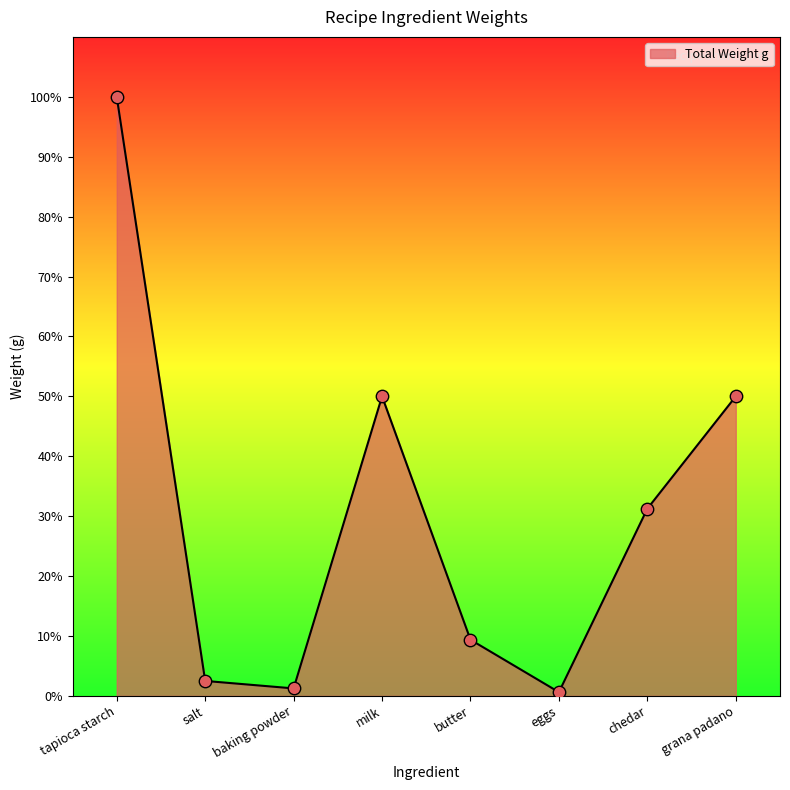

Approximately how many times larger is the value at chedar compared to butter?

3.3